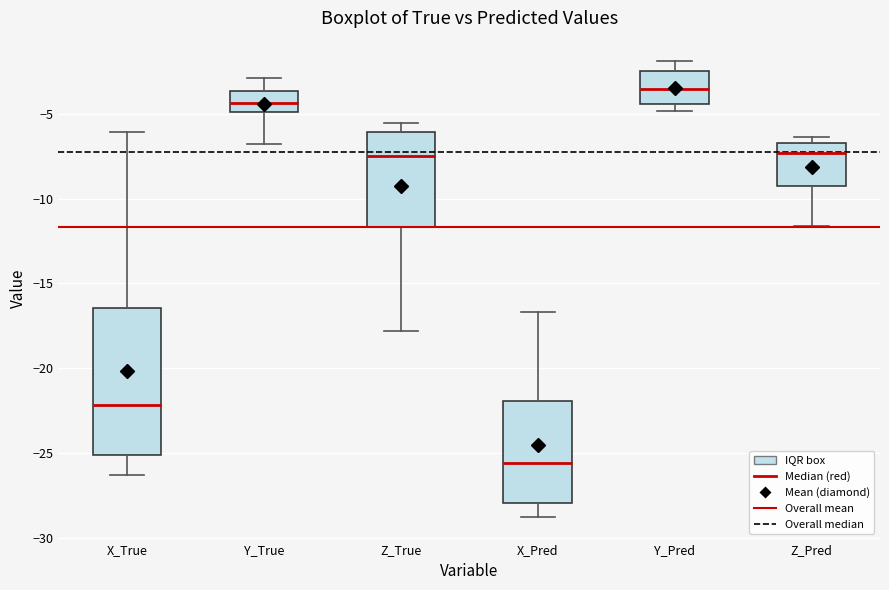

Reading left to right, read every box against the y-axis: the position of its median line, the range the box covers, and the ends of its whiskers. The values are not printed on the chart, so give them approximately, as read against the axis.

X_True: median -22.0, box -25.0 to -16.5, whiskers -26.5 to -6.0
Y_True: median -4.5, box -5.0 to -3.5, whiskers -7.0 to -3.0
Z_True: median -7.5, box -11.5 to -6.0, whiskers -18.0 to -5.5
X_Pred: median -25.5, box -28.0 to -22.0, whiskers -29.0 to -16.5
Y_Pred: median -3.5, box -4.5 to -2.5, whiskers -5.0 to -2.0
Z_Pred: median -7.5, box -9.5 to -6.5, whiskers -11.5 to -6.5 (just above the box's upper edge)